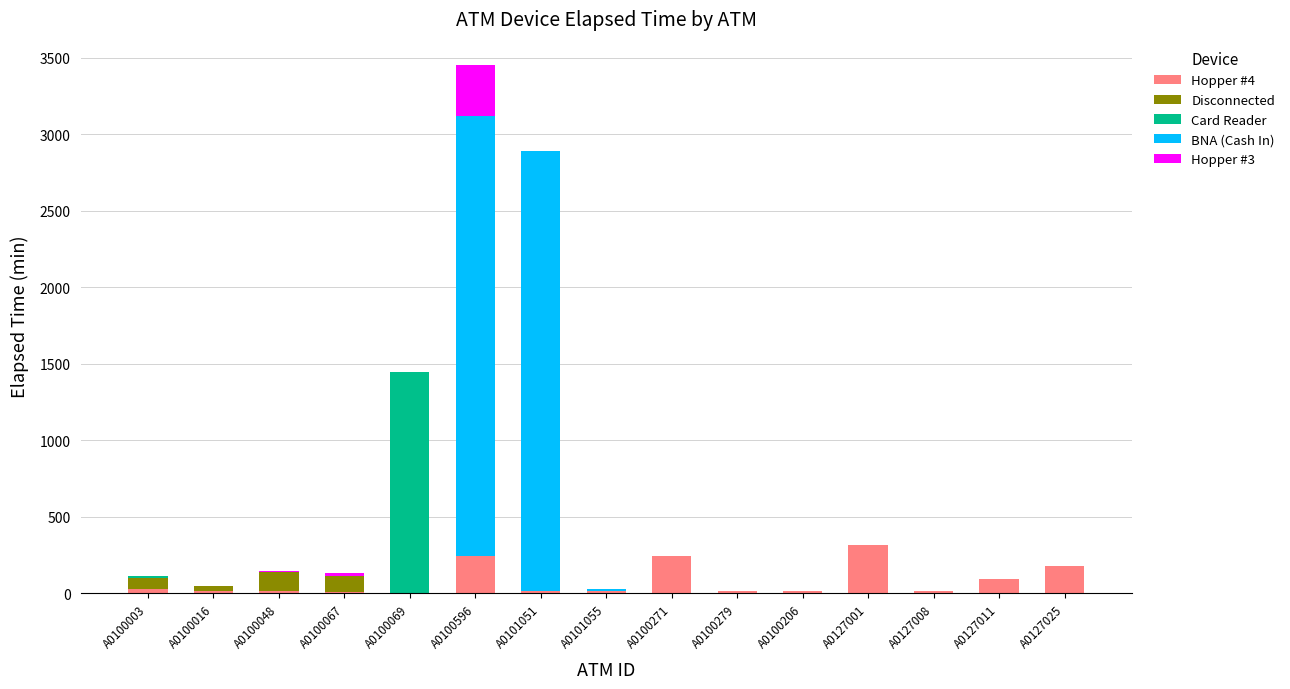

At which category is the sum across all series the highest?

A0100596